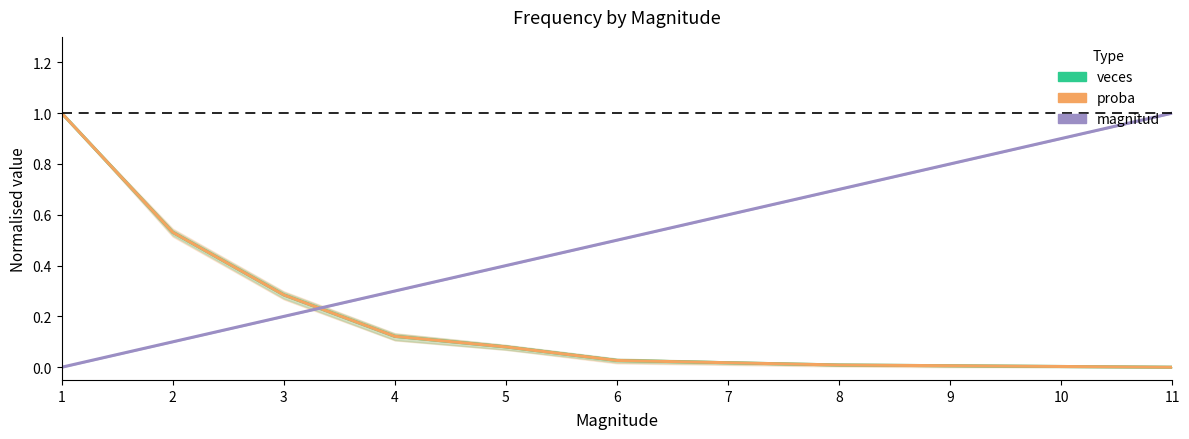

What are all the series names shown in the legend?

veces, proba, magnitud